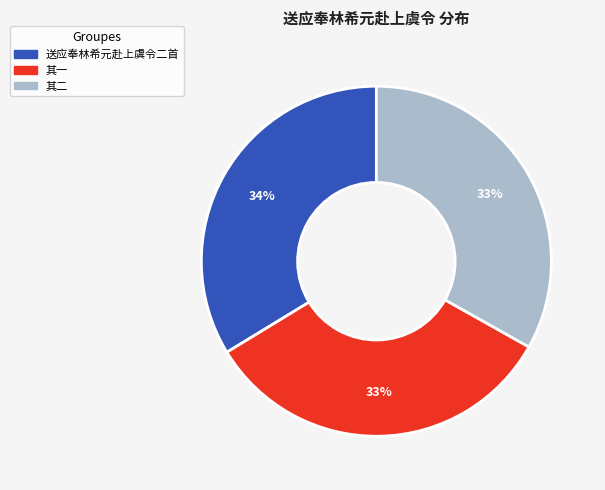

How many segments does this pie chart have?

3